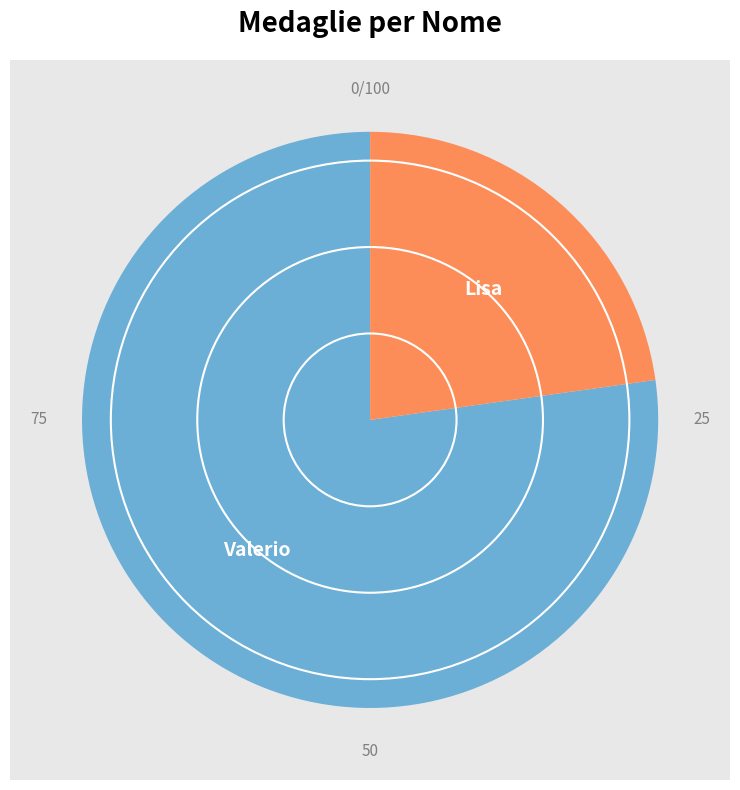

Combined, what portion of the pie is Lisa and Valerio?

100.0%